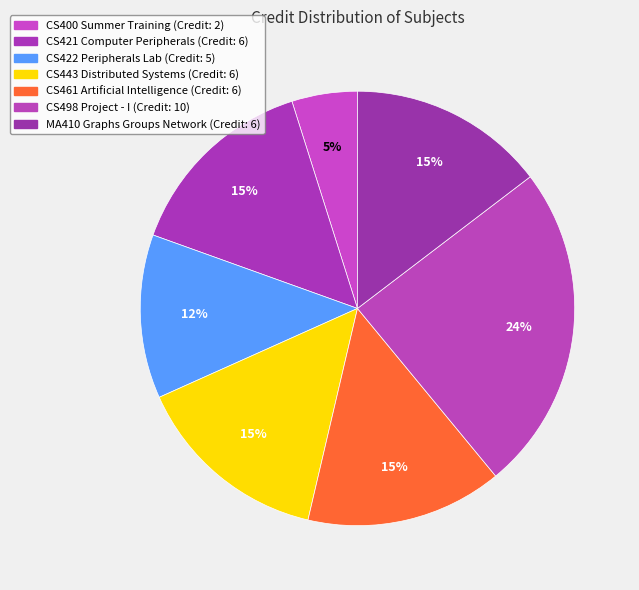

How many slices are in this pie chart?

7